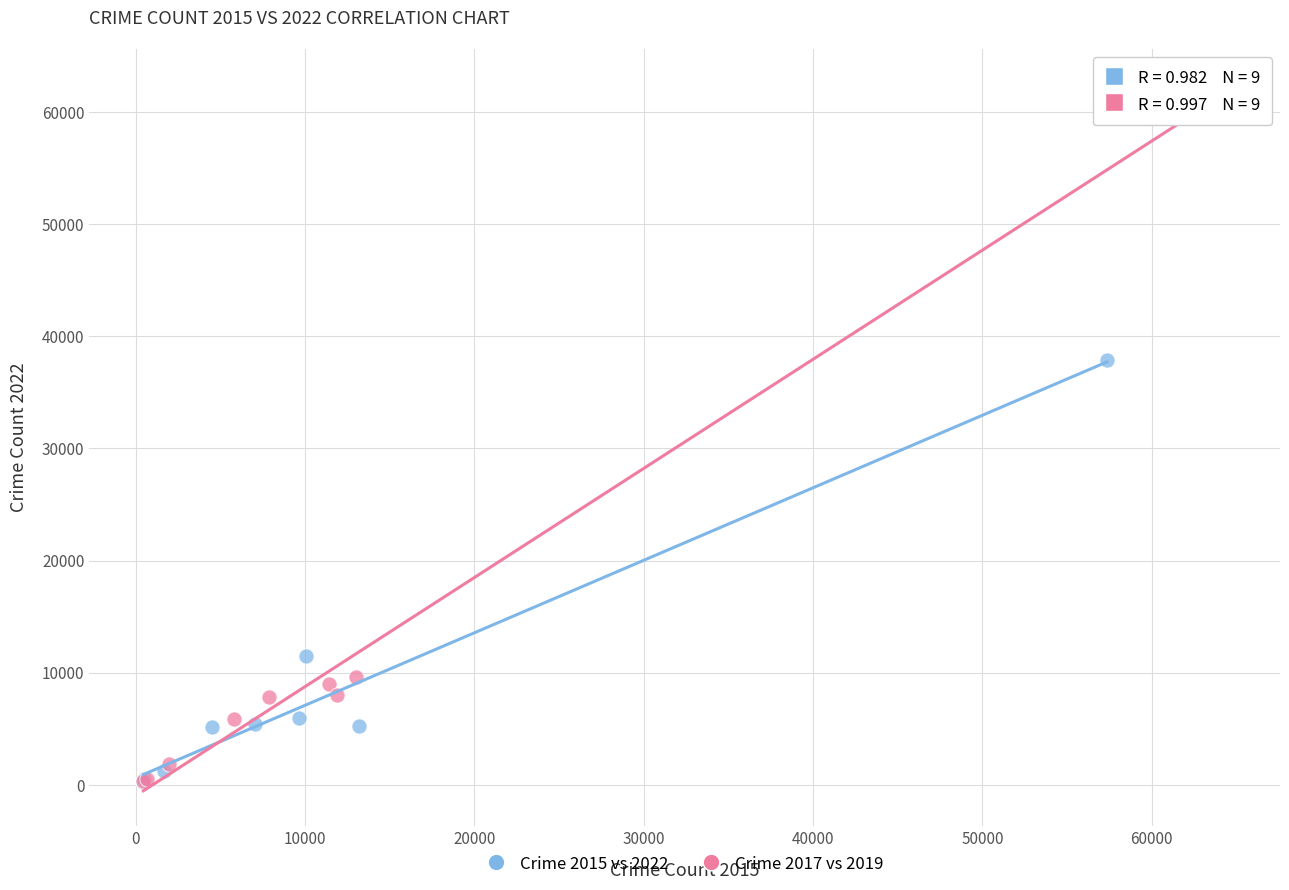

Which series contains the highest Y value?

Crime 2017 vs 2019